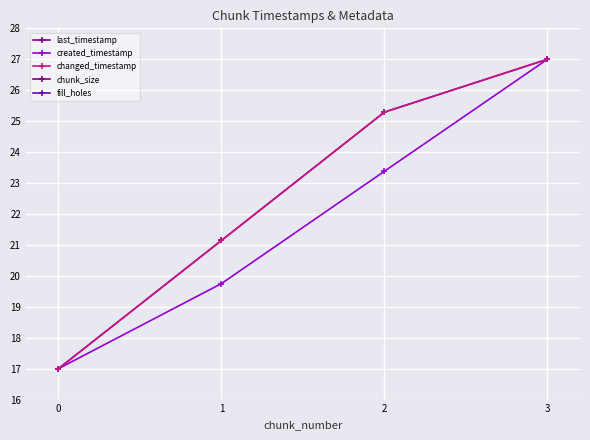

What is the sum of the created_timestamp values at 1 and 3?

46.7